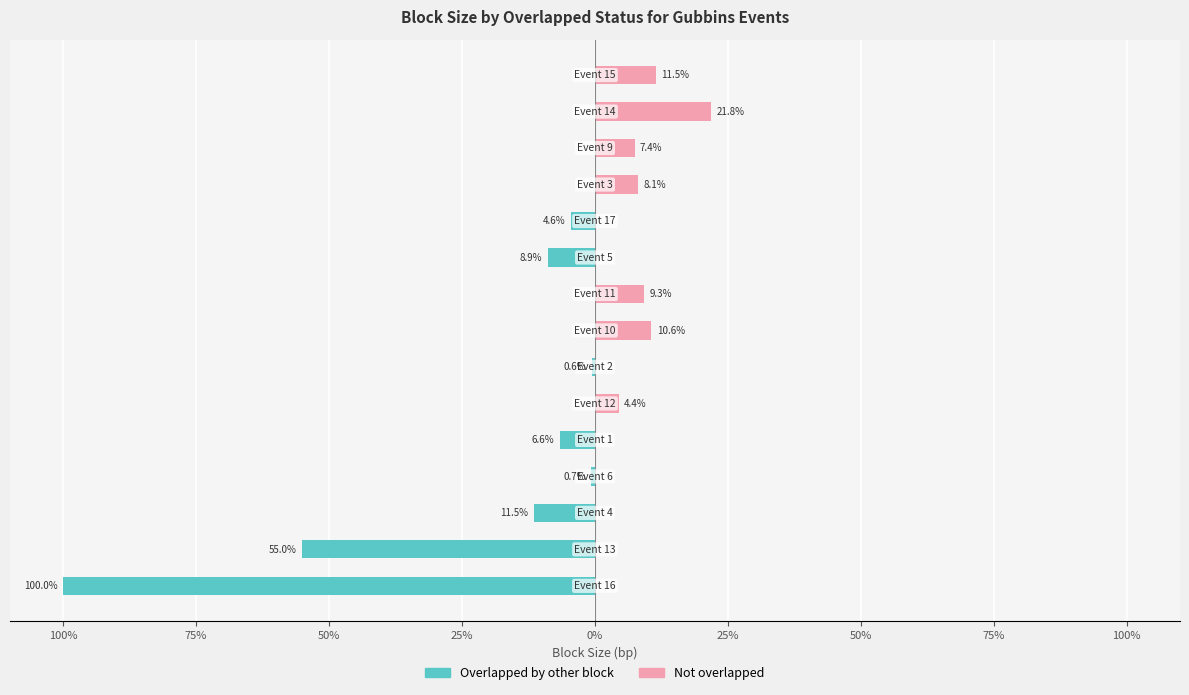

What is the difference between the Overlapped by other block values at 11 and 100%?

55.0